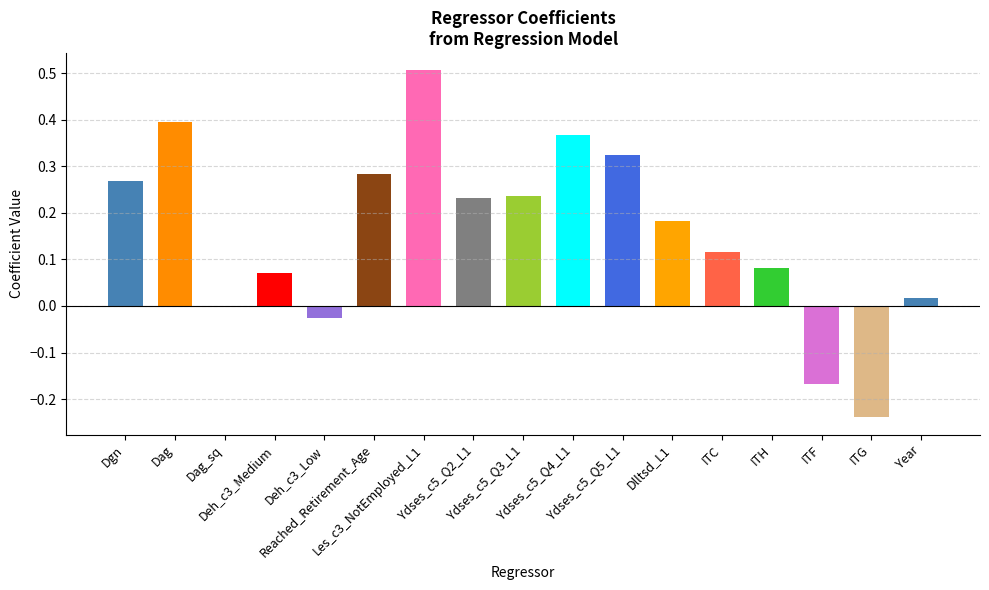

What is the smallest value displayed?

-0.2